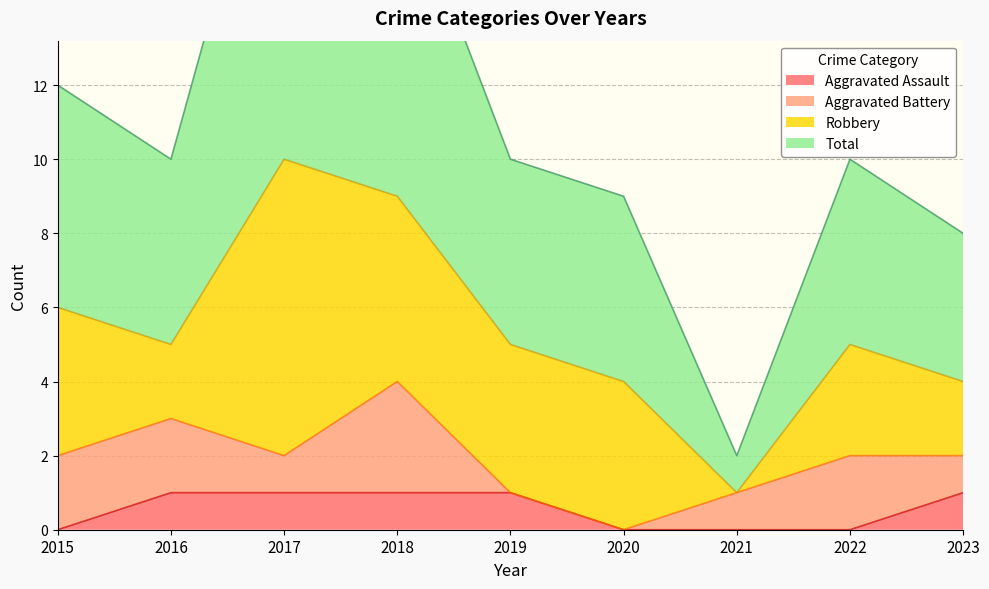

Which category has the lowest value in the Aggravated Assault series?

2015